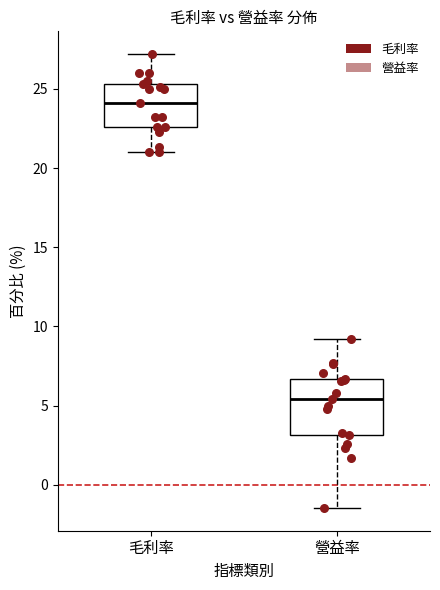

Where is the upper edge of the box for 營益率 on the y-axis? The values are not printed on the chart, so give them approximately, as read against the axis.

6.5